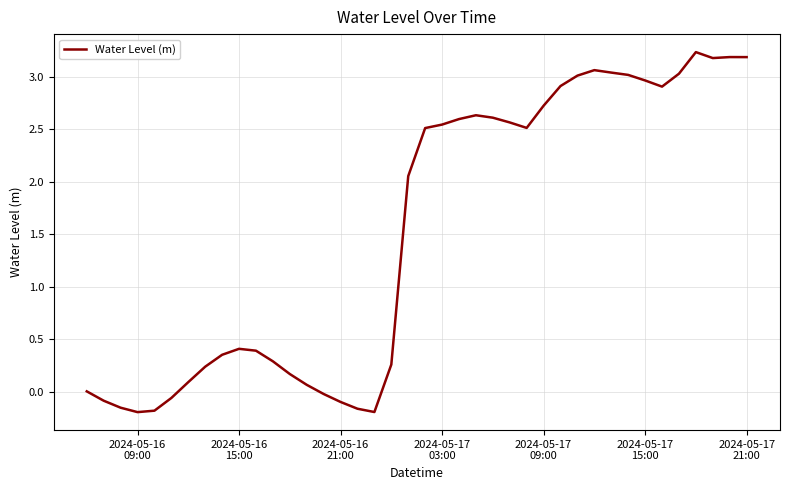

What is the difference between the second highest and second lowest values?

3.4